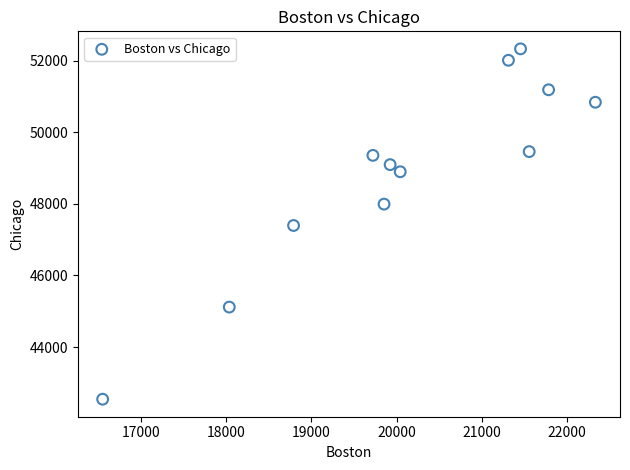

What is the average X value?

20113.6